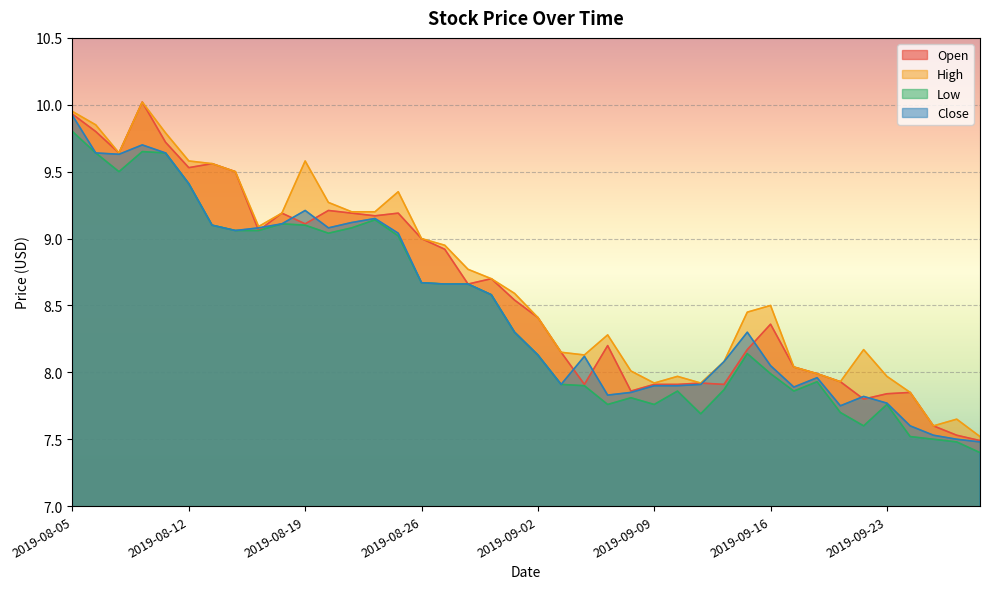

Between 2019-09-13 and 2019-08-06, which is larger?

2019-08-06